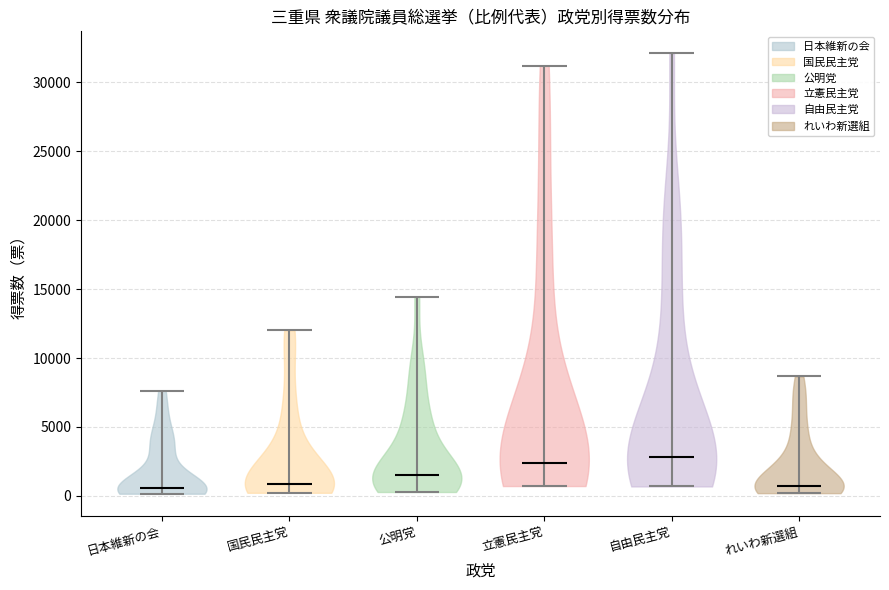

Where does the median line of the violin for れいわ新選組 sit on the y-axis? The values are not printed on the chart, so give them approximately, as read against the axis.

500